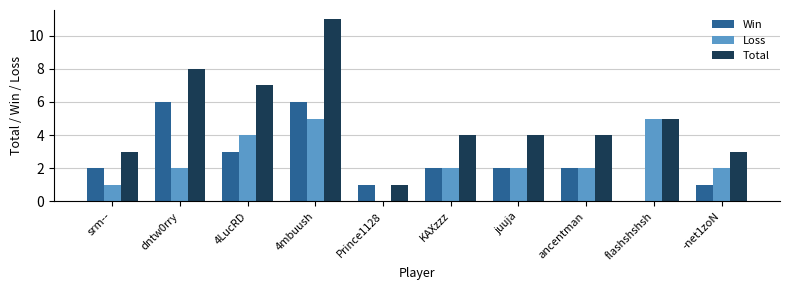

Reading left to right, transcribe all the data shown in this chart.

Win: 2	6	3	6	1	2	2	2	0	1
Loss: 1	2	4	5	0	2	2	2	5	2
Total: 3	8	7	11	1	4	4	4	5	3